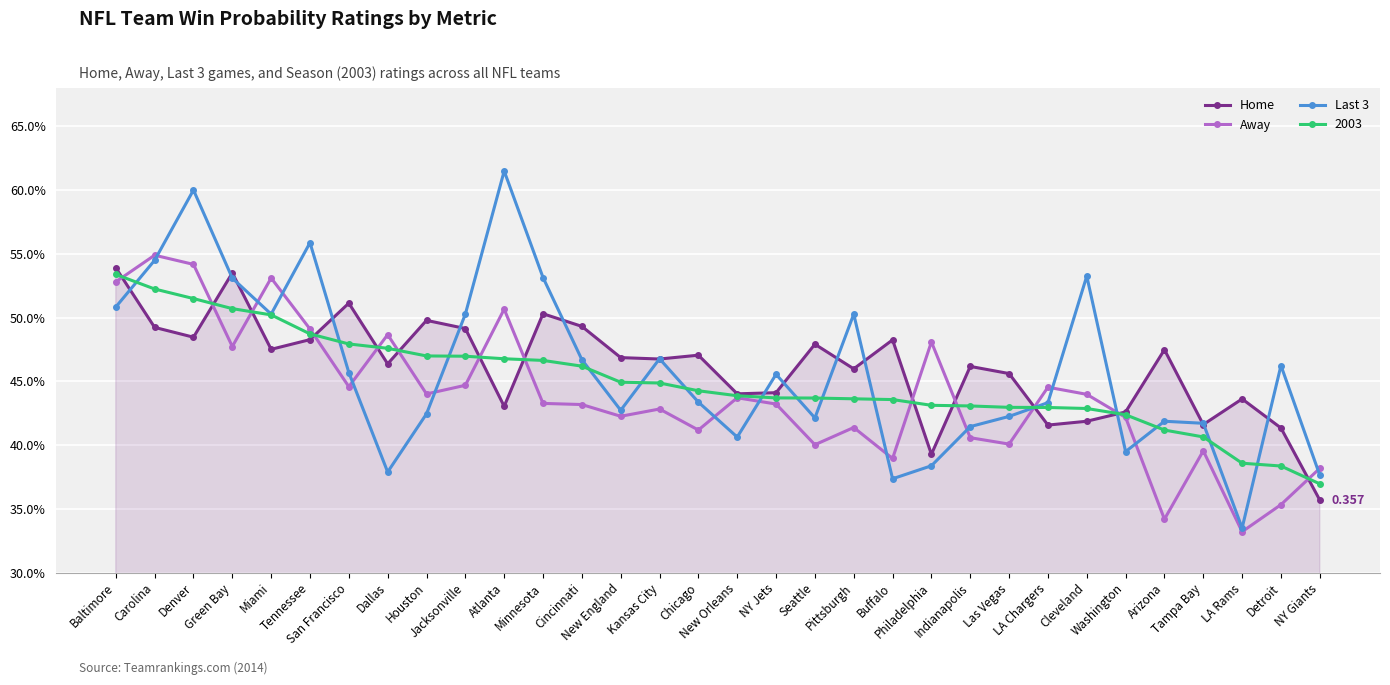

What is the difference between the second highest and minimum values in the Home series?

0.2